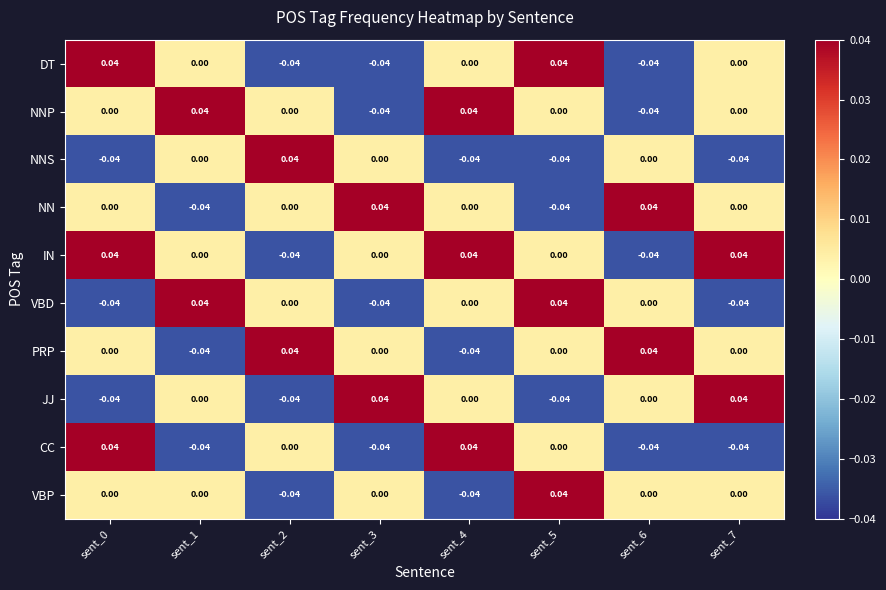

Between sent_1 and sent_2, which series saw the biggest shift?

PRP